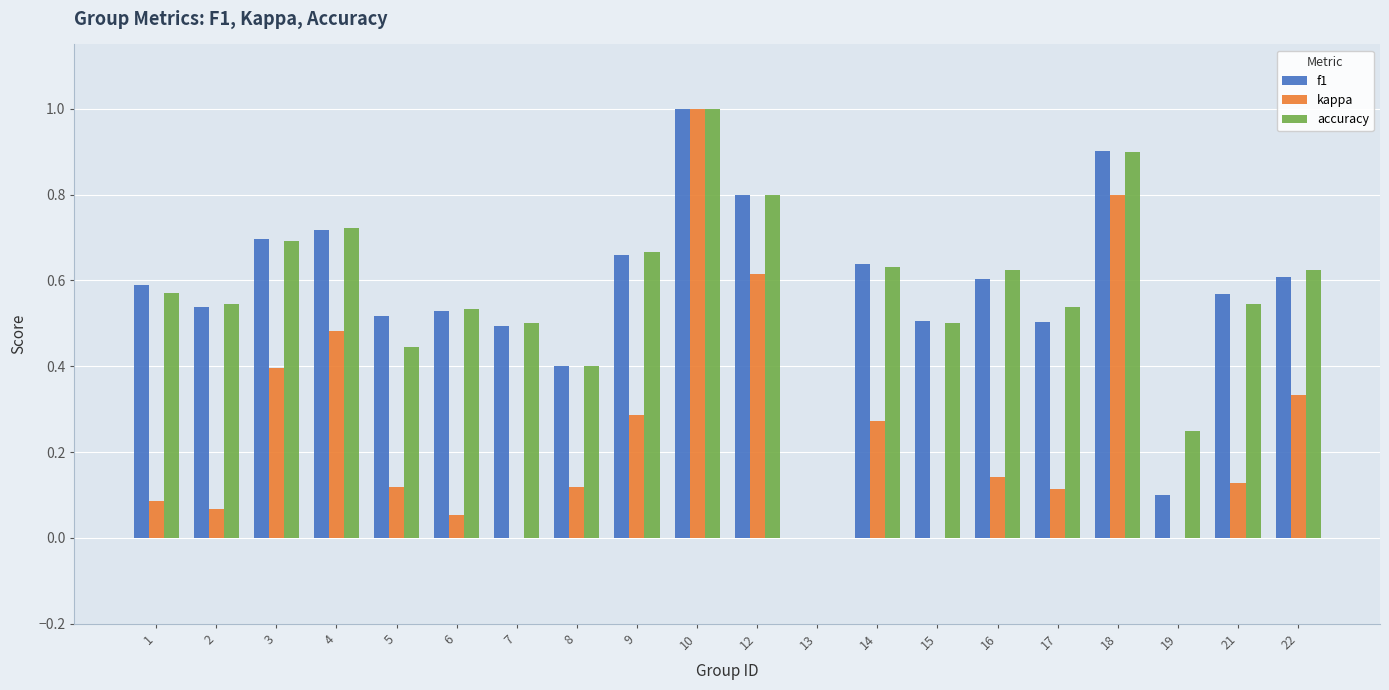

What is the sum of all f1 values?

11.4